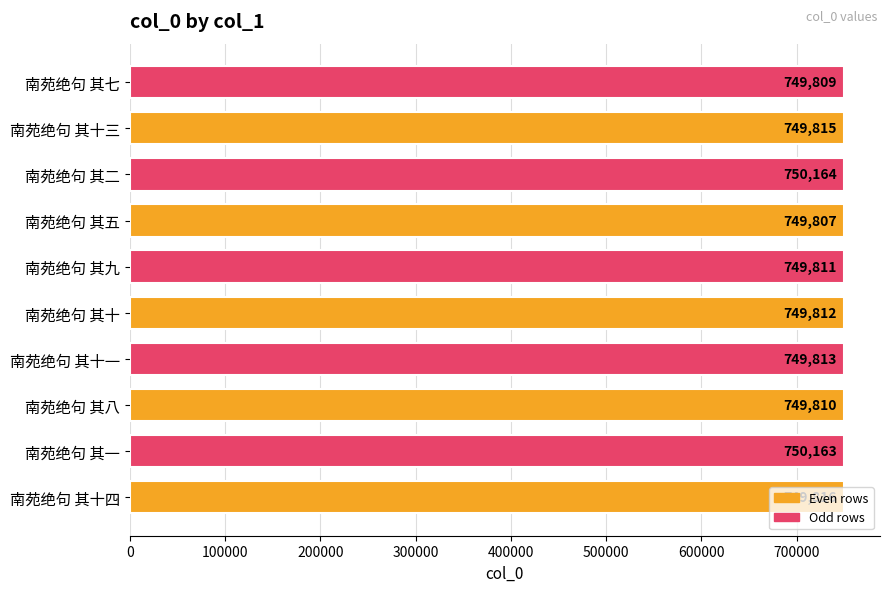

What is the change in value from 南苑绝句 其十 to 南苑绝句 其七?

-3